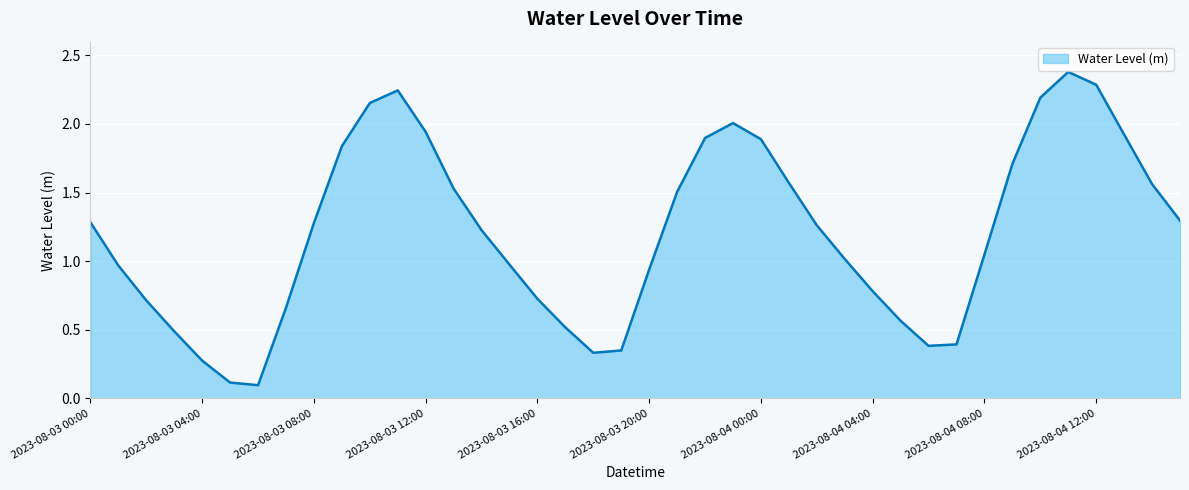

Reading left to right, extract all data points from this chart.

2023-08-03 00:00=1.3	2023-08-03 01:00=1.0	2023-08-03 02:00=0.7	2023-08-03 03:00=0.5	2023-08-03 04:00=0.3	2023-08-03 05:00=0.1	2023-08-03 06:00=0.1	2023-08-03 07:00=0.7	2023-08-03 08:00=1.3	2023-08-03 09:00=1.8	2023-08-03 10:00=2.2	2023-08-03 11:00=2.2	2023-08-03 12:00=1.9	2023-08-03 13:00=1.5	2023-08-03 14:00=1.2	2023-08-03 15:00=1.0	2023-08-03 16:00=0.7	2023-08-03 17:00=0.5	2023-08-03 18:00=0.3	2023-08-03 19:00=0.3	2023-08-03 20:00=0.9	2023-08-03 21:00=1.5	2023-08-03 22:00=1.9	2023-08-03 23:00=2.0	2023-08-04 00:00=1.9	2023-08-04 01:00=1.6	2023-08-04 02:00=1.3	2023-08-04 03:00=1.0	2023-08-04 04:00=0.8	2023-08-04 05:00=0.6	2023-08-04 06:00=0.4	2023-08-04 07:00=0.4	2023-08-04 08:00=1.0	2023-08-04 09:00=1.7	2023-08-04 10:00=2.2	2023-08-04 11:00=2.4	2023-08-04 12:00=2.3	2023-08-04 13:00=1.9	2023-08-04 14:00=1.6	2023-08-04 15:00=1.3